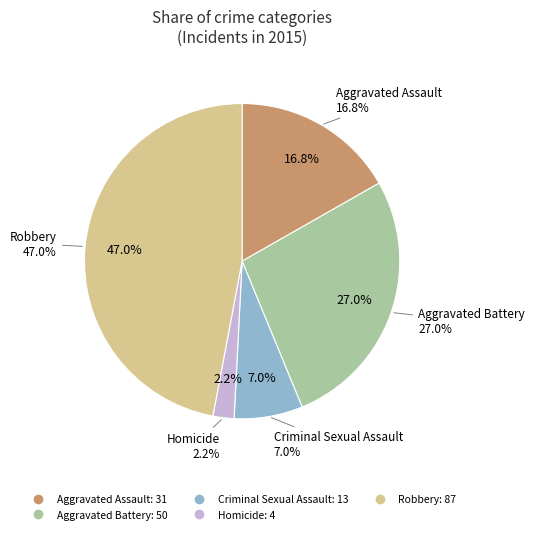

To the nearest percent, what percentage of the pie is Robbery?

47%